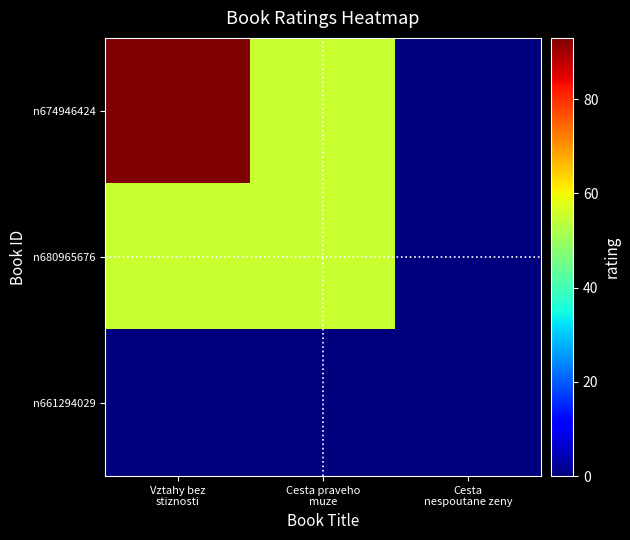

Rank the series by their average value, from highest to lowest.

n674946424, n680965676, n661294029